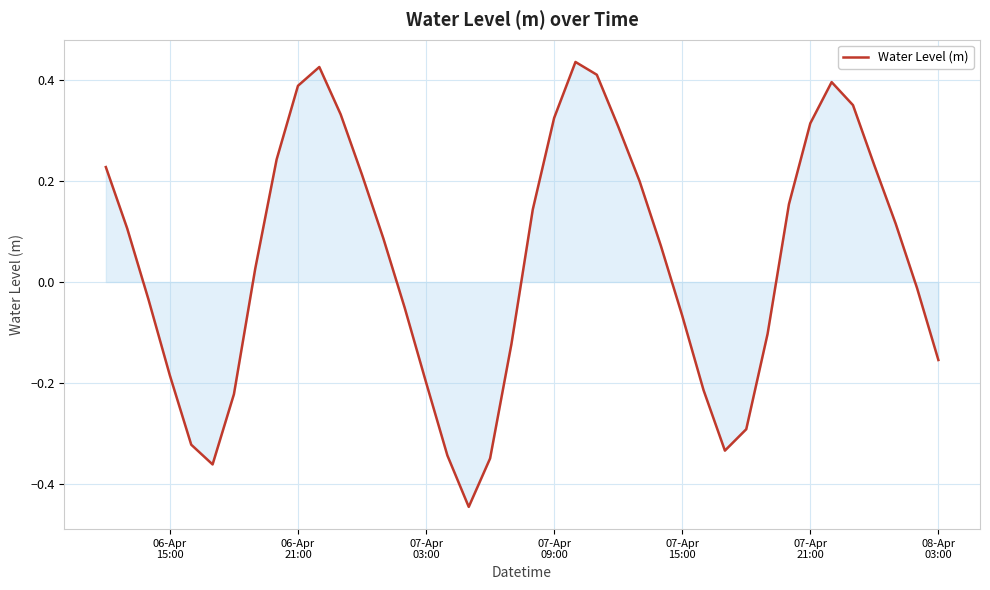

What is the difference between the maximum and minimum values?

0.9